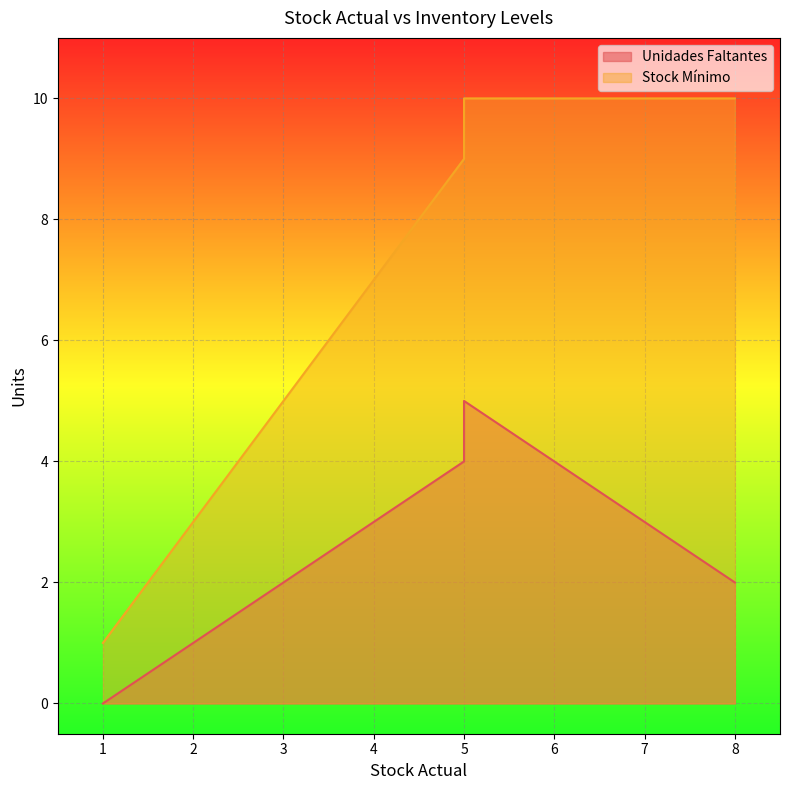

How many distinct data groups are displayed?

2